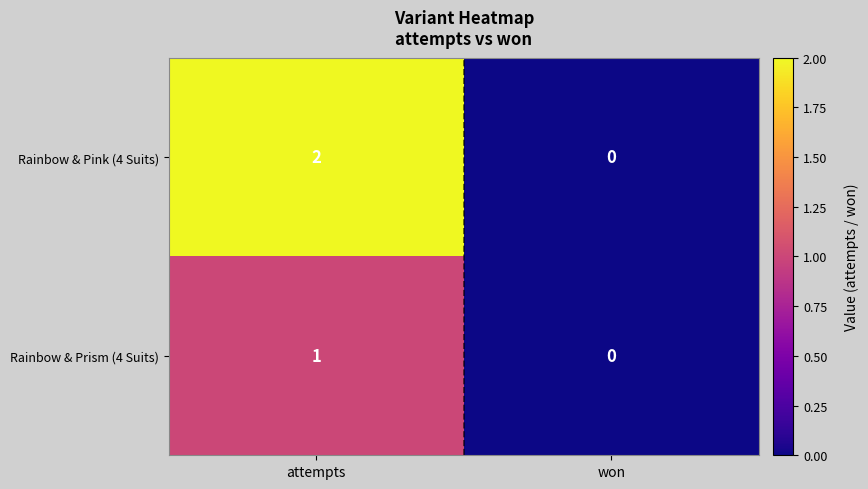

Which category has the lowest value in the Rainbow & Prism (4 Suits) series?

won